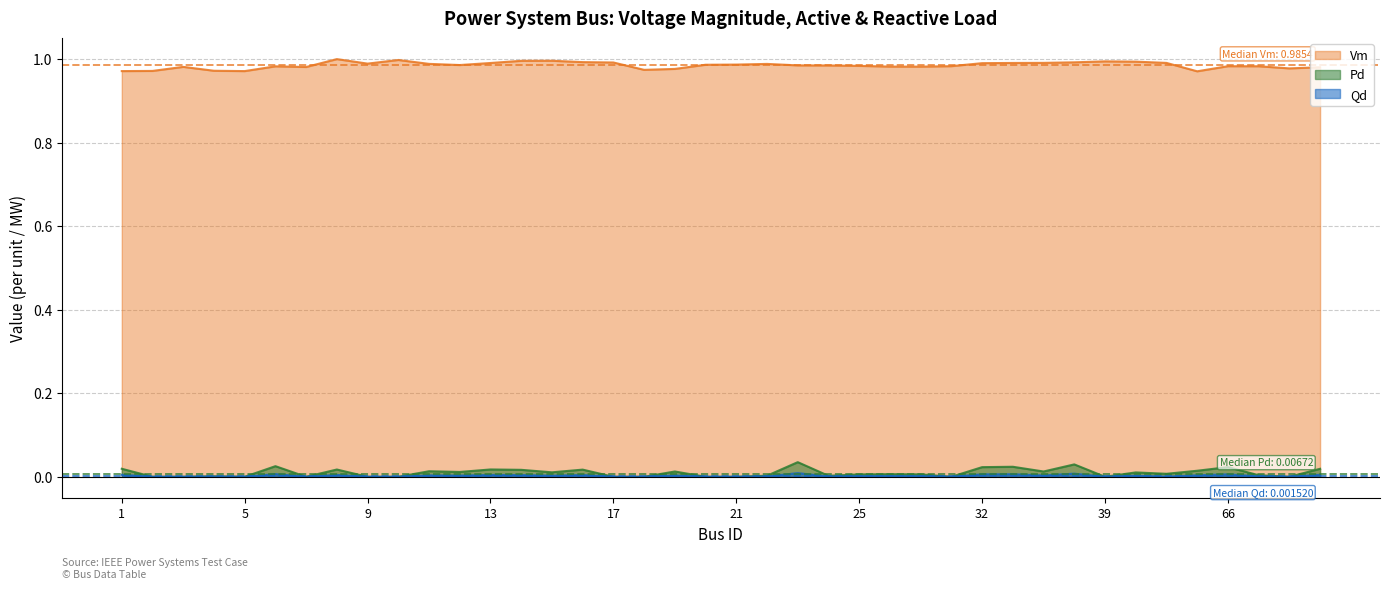

Which category has the highest value across all series?

8